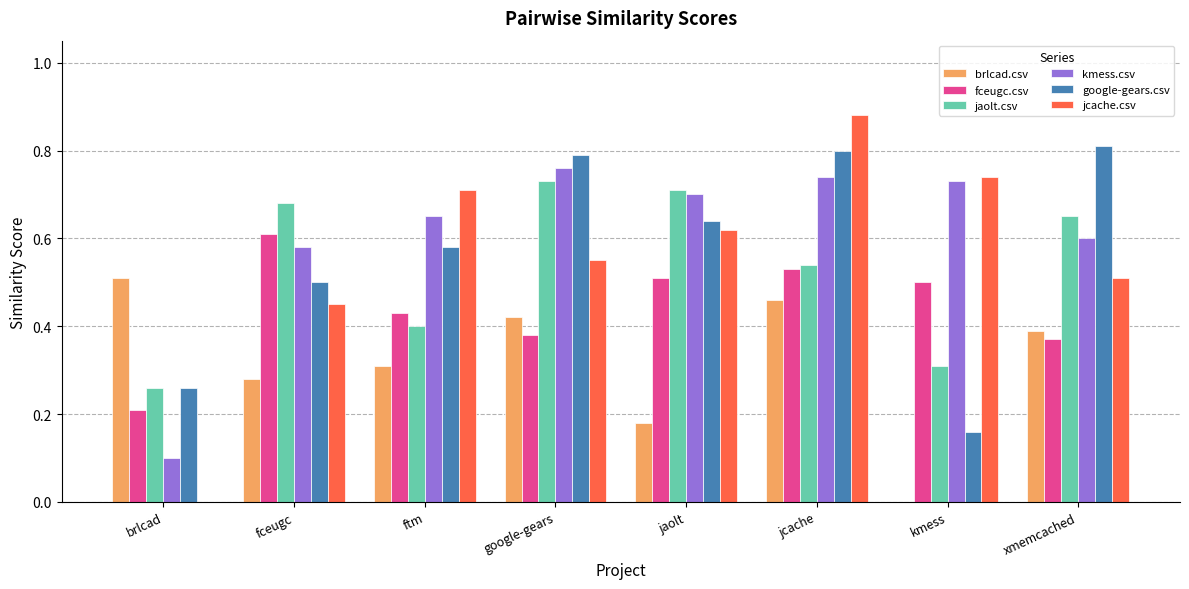

The fceugc.csv series shows 0.3 at brlcad. True or false?

False